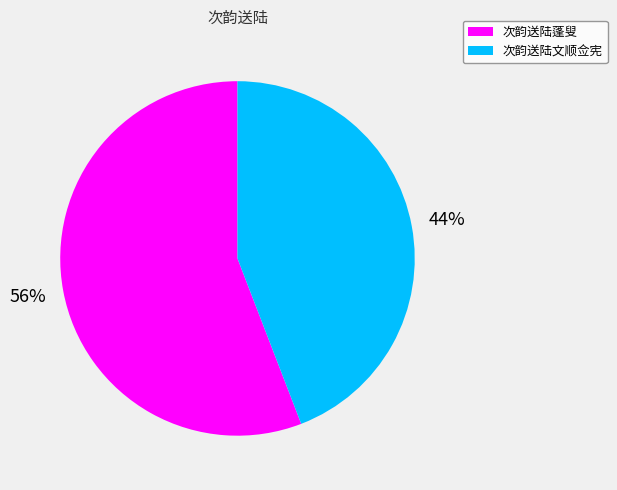

To the nearest percent, what portion does 次韵送陆蓬叟 represent?

56%